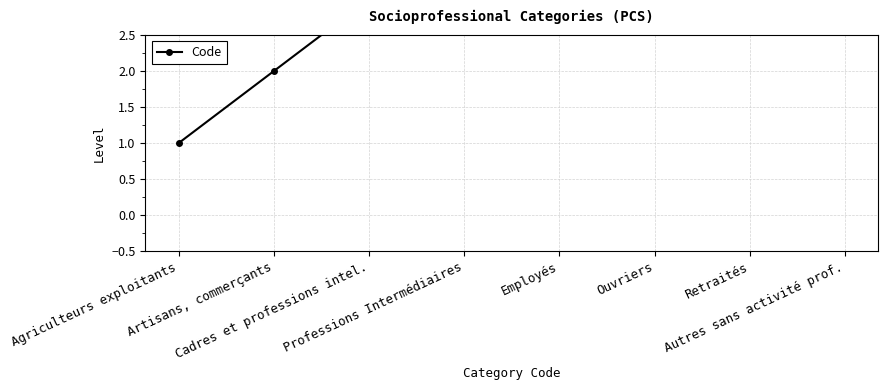

Reading left to right, list all the values displayed in this chart.

1	2	3	4	5	6	7	8